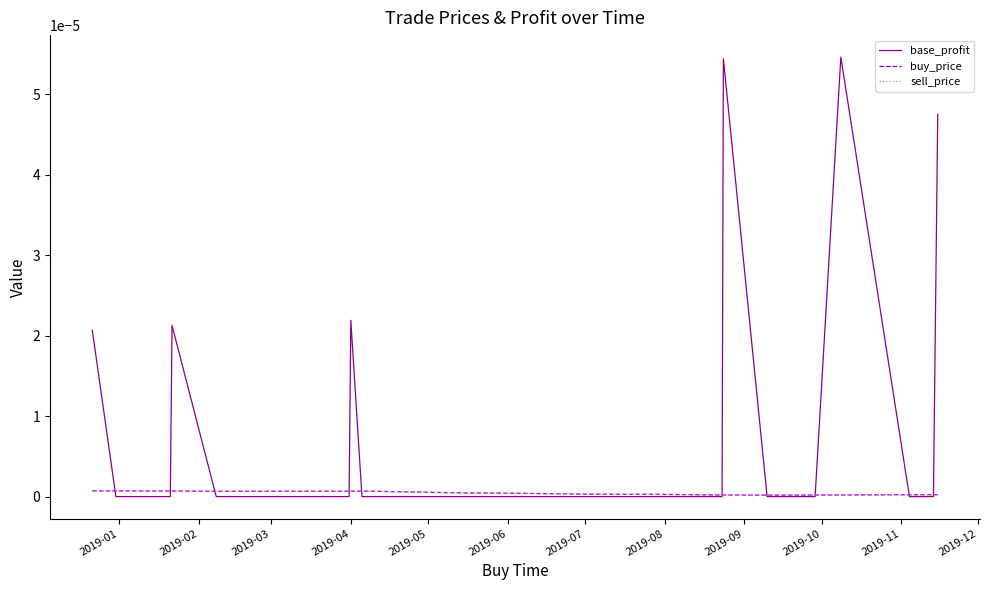

Which series has the largest range (max minus min)?

base_profit